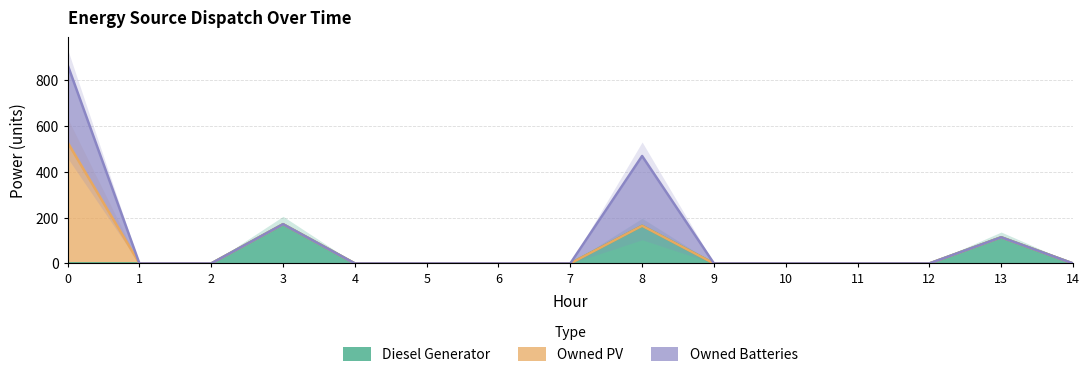

Which series has the largest total across all categories?

Owned Batteries